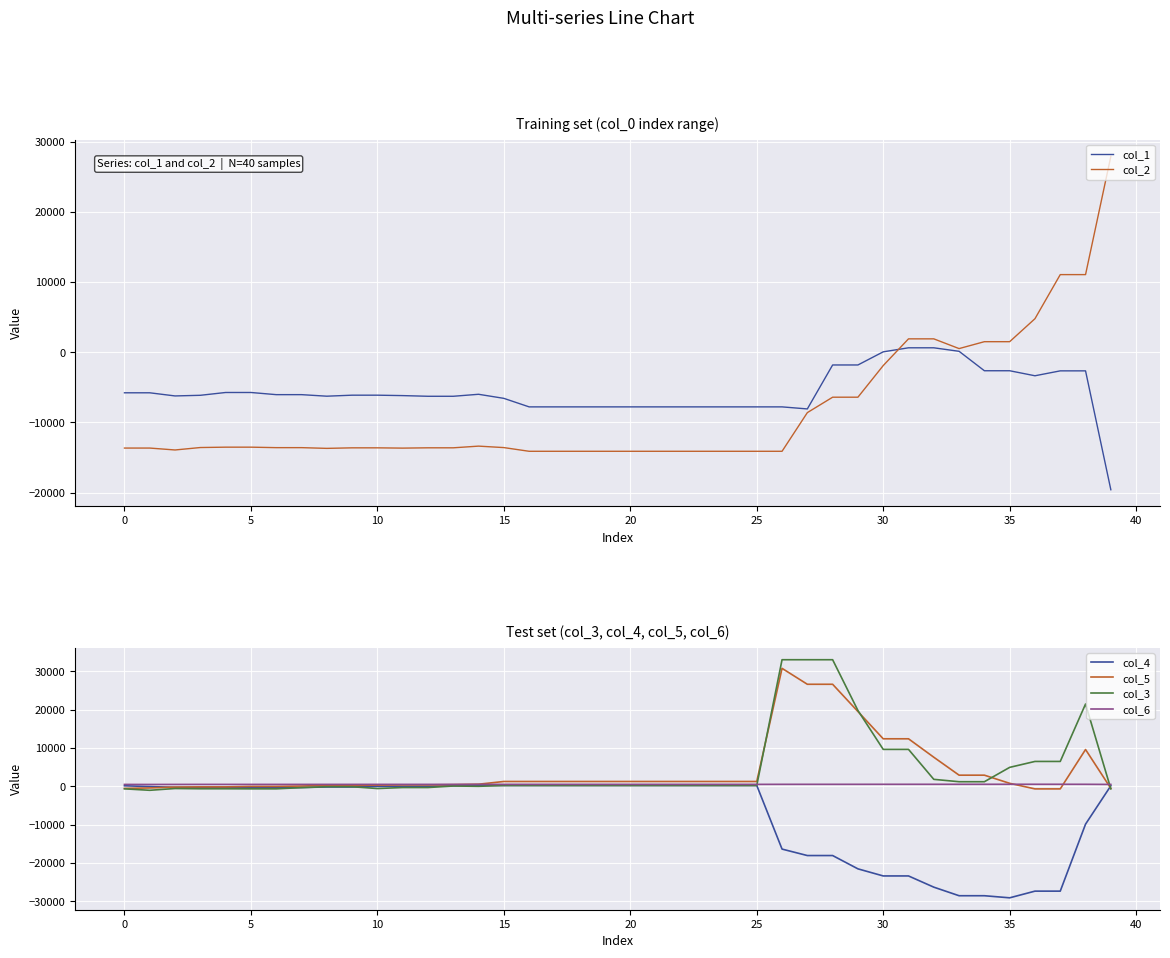

What is the smallest value displayed?

-29047